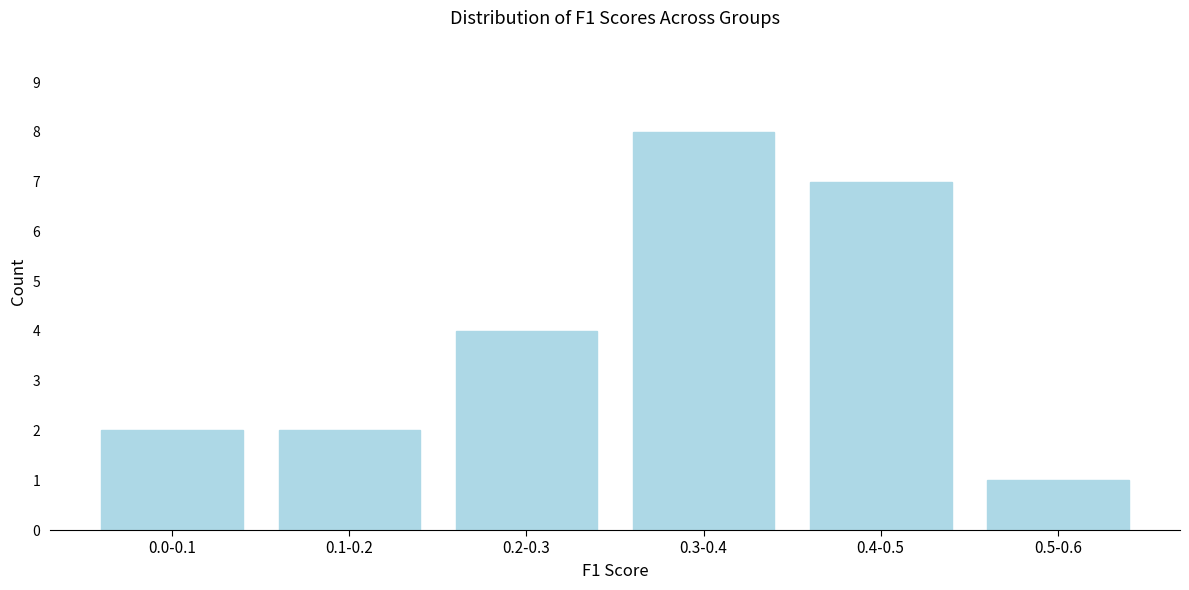

Reading right to left, list all the values displayed in this chart.

0.5-0.6=1	0.4-0.5=7	0.3-0.4=8	0.2-0.3=4	0.1-0.2=2	0.0-0.1=2